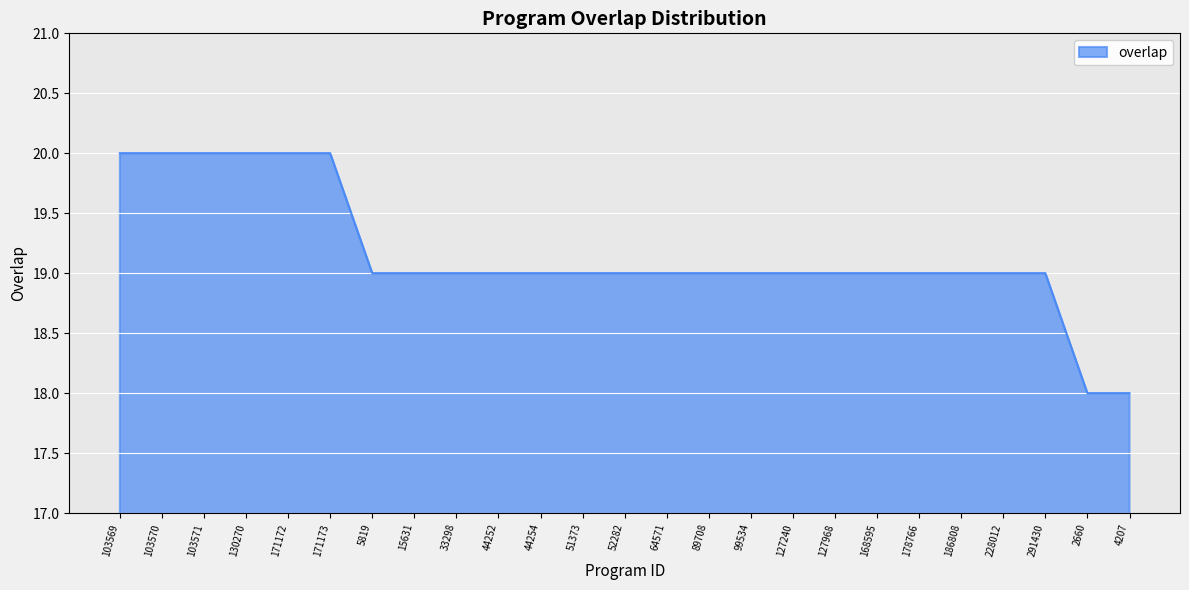

What is the sum of all values?

479